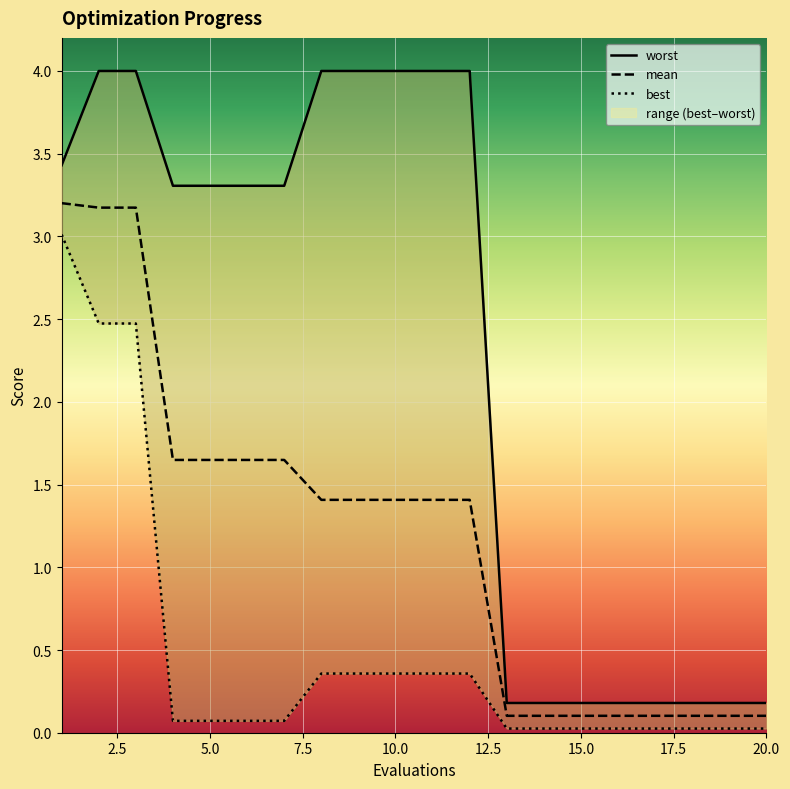

List the series in order of their overall mean, highest first.

worst, mean, best